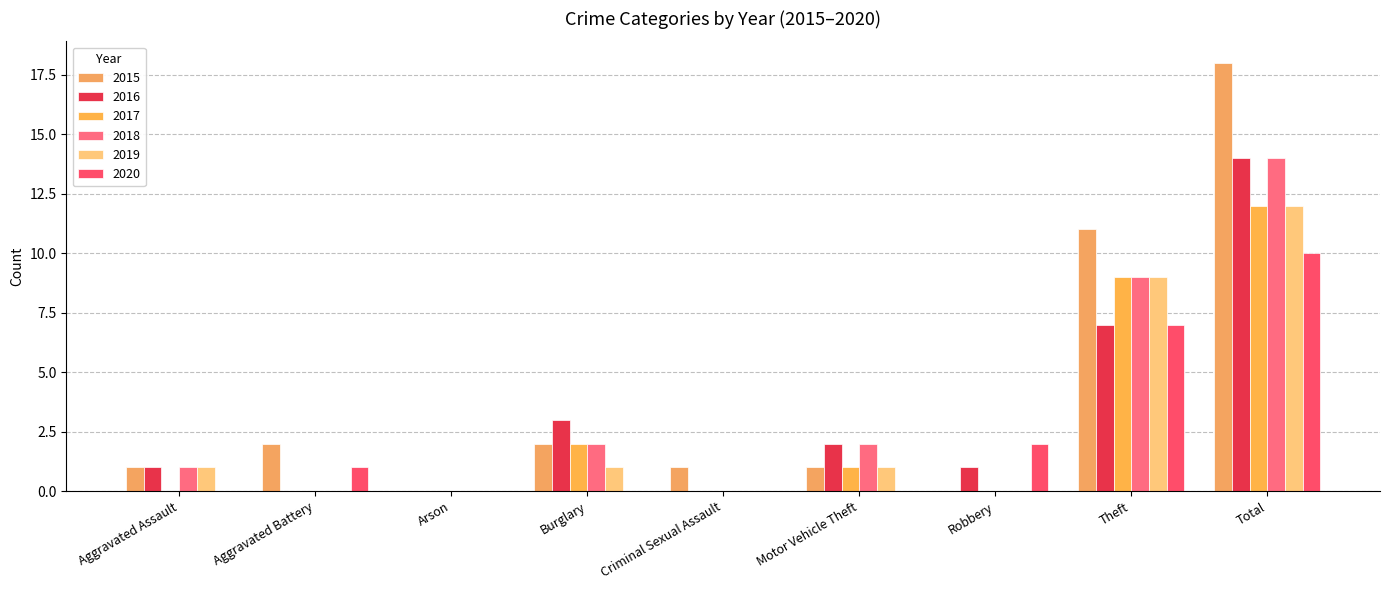

Does the chart contain stacked bars?

No